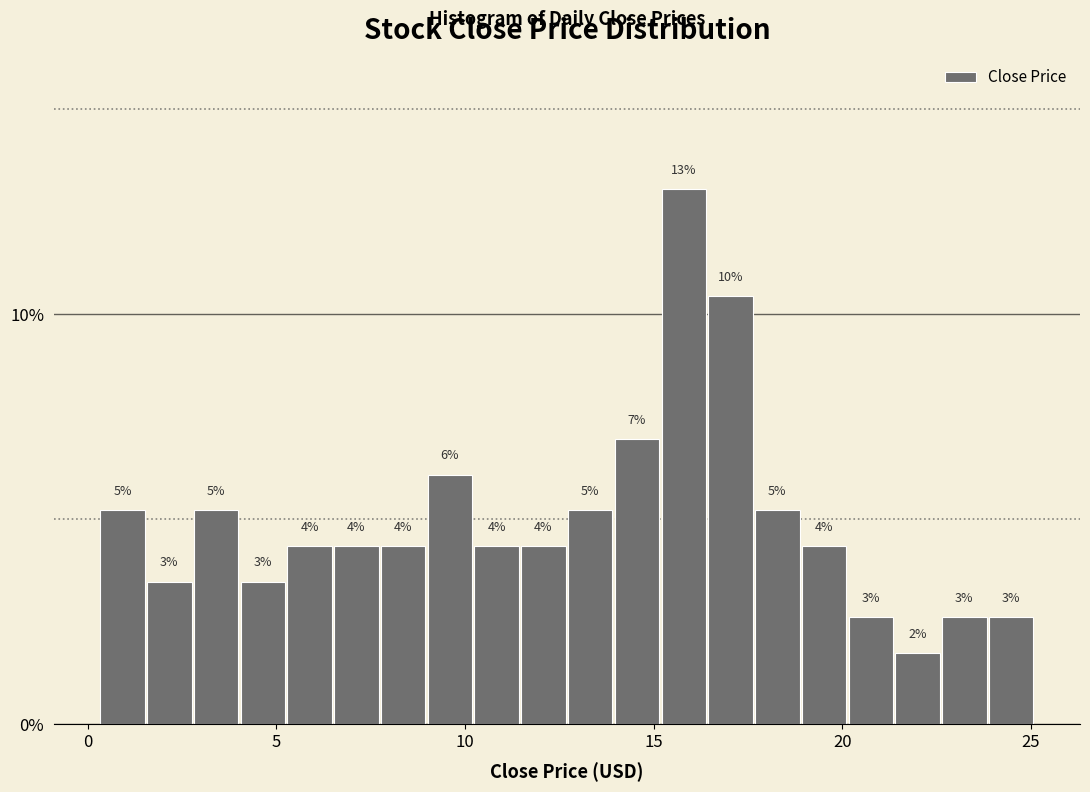

Read against the x-axis, roughly where is the centre of the tallest bar?

16.0